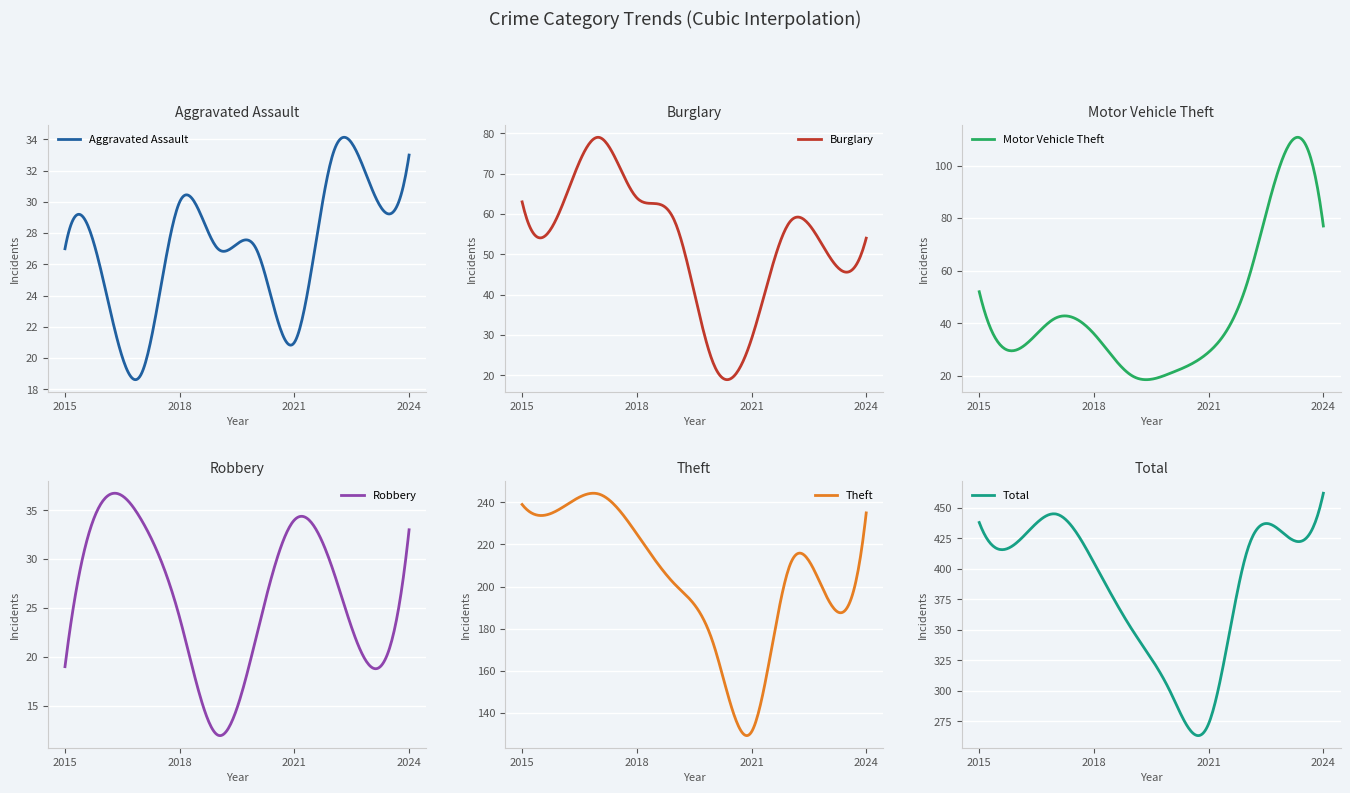

How many lines are shown in the chart?

6